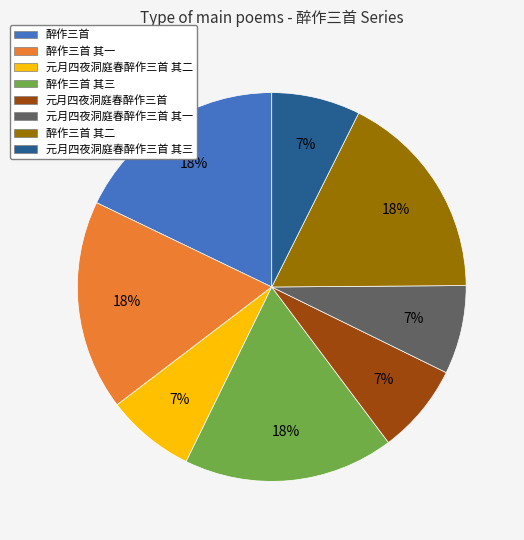

What percentage is the 元月四夜洞庭春醉作三首 其二 slice, to the nearest percent?

7%